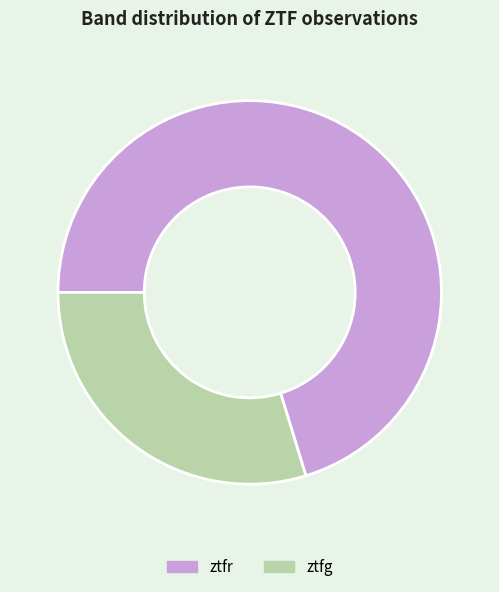

Between ztfr and ztfg, which is larger?

ztfr